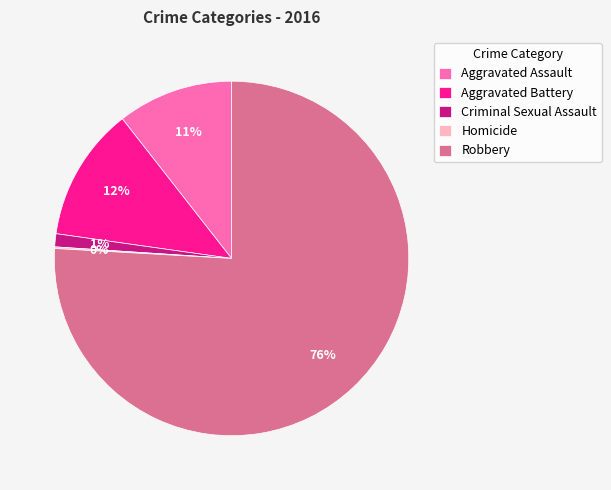

Which category has the biggest portion of the pie?

Robbery